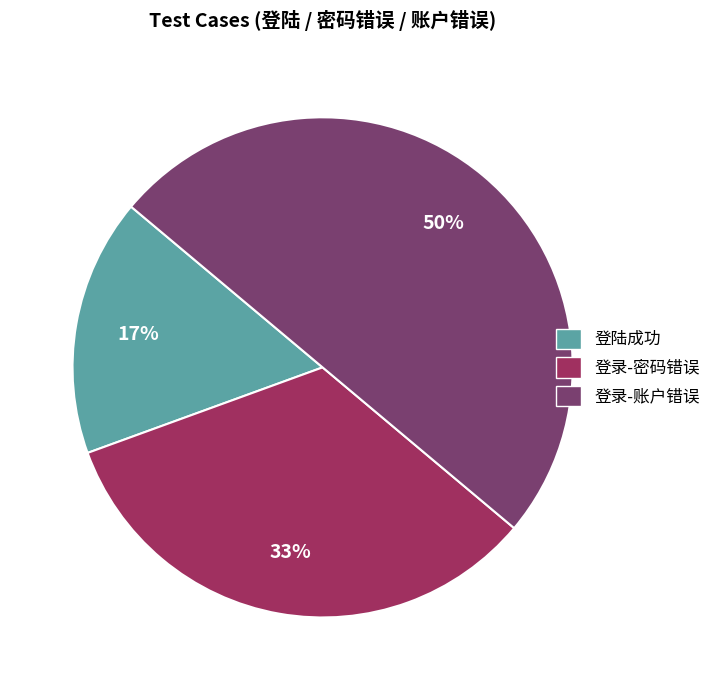

How many segments does this pie chart have?

3